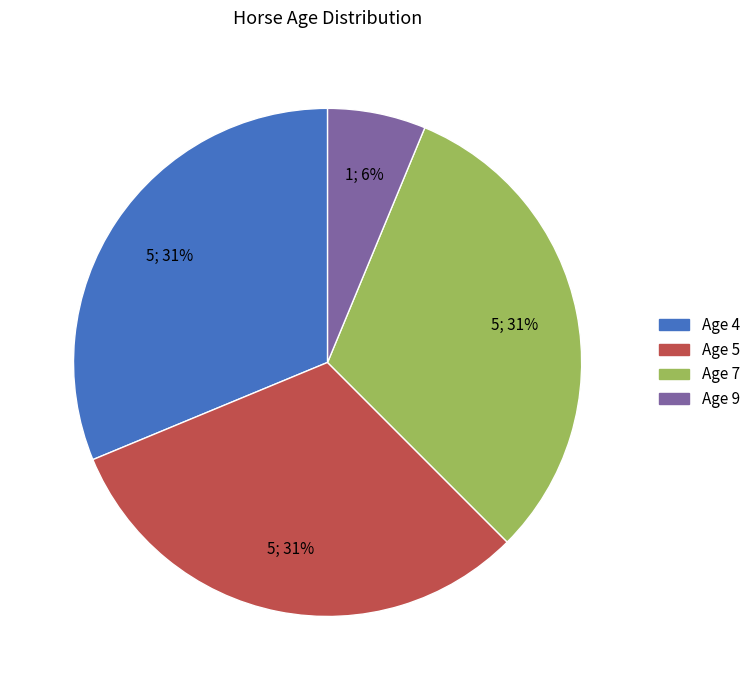

What percentage is the Age 5 slice, to the nearest percent?

31%